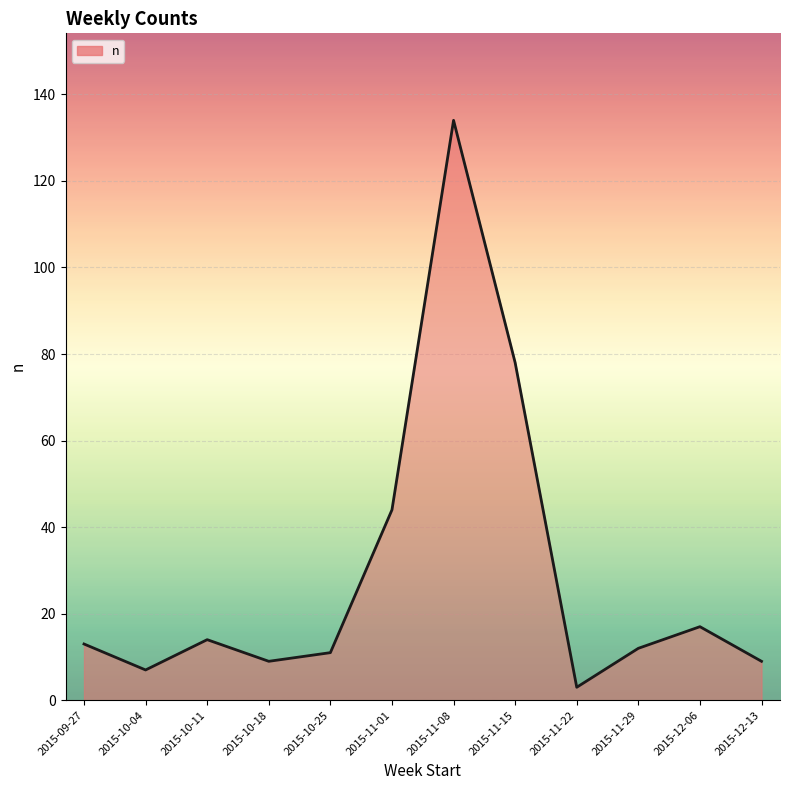

Read the value at 2015-11-15, to the nearest 5.

80